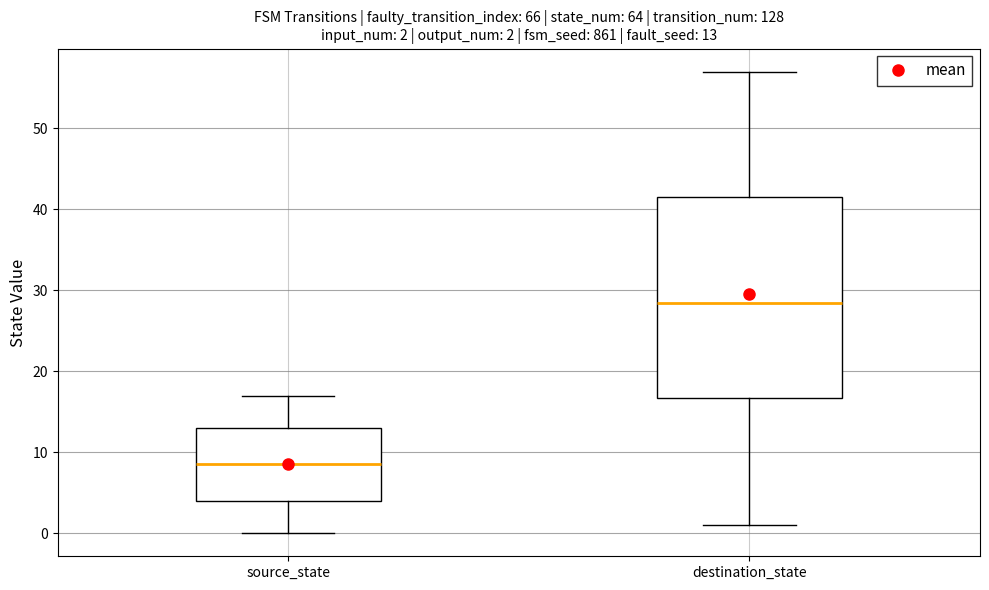

Which box has the highest median line?

destination_state